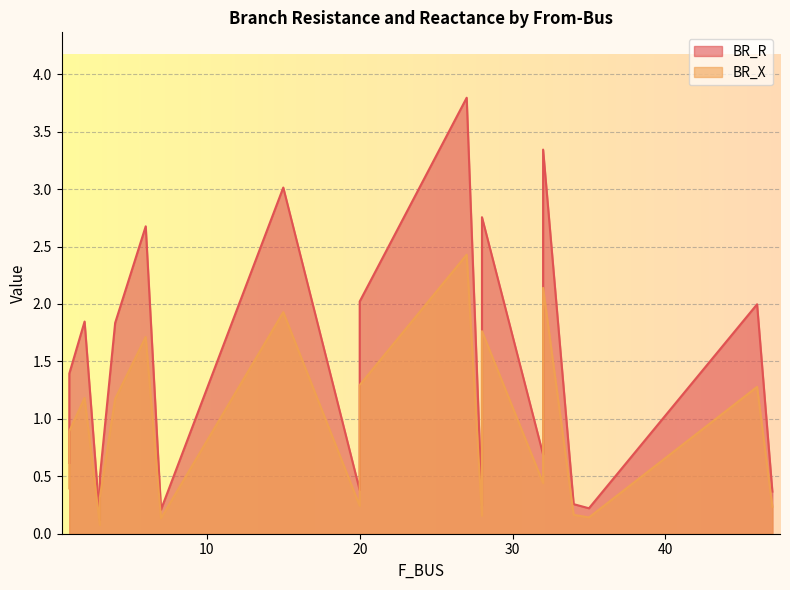

True or false: BR_X and BR_R cross at least once.

False